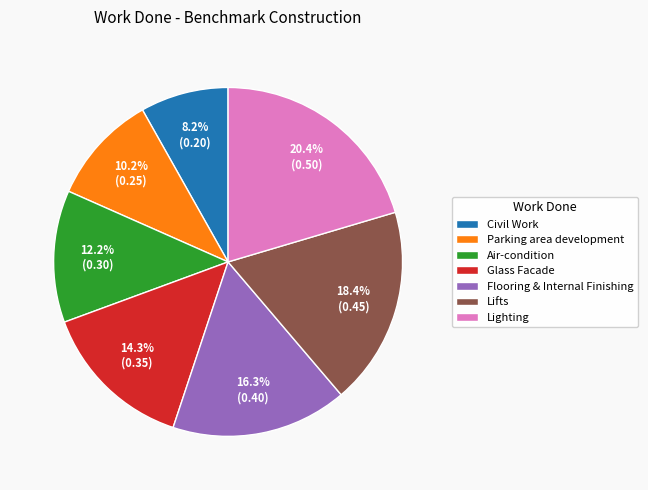

How many slices are in this pie chart?

7